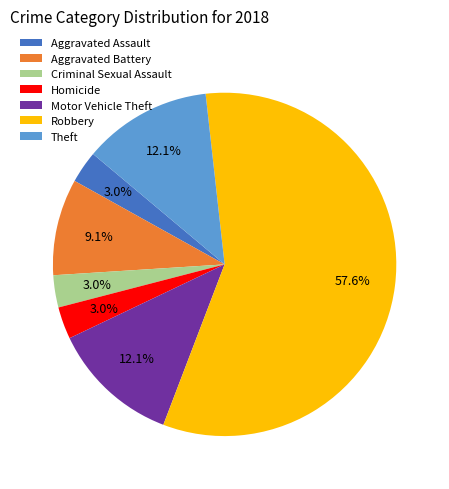

Which category has the biggest portion of the pie?

Robbery